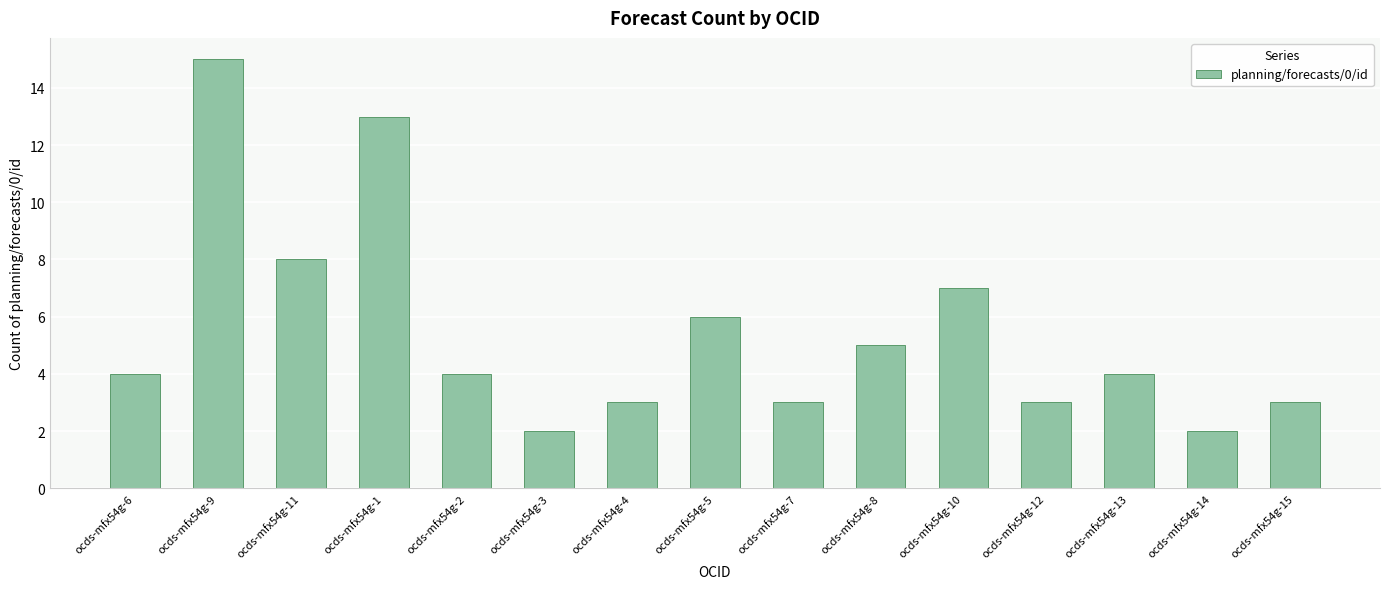

What is the smallest value displayed?

2